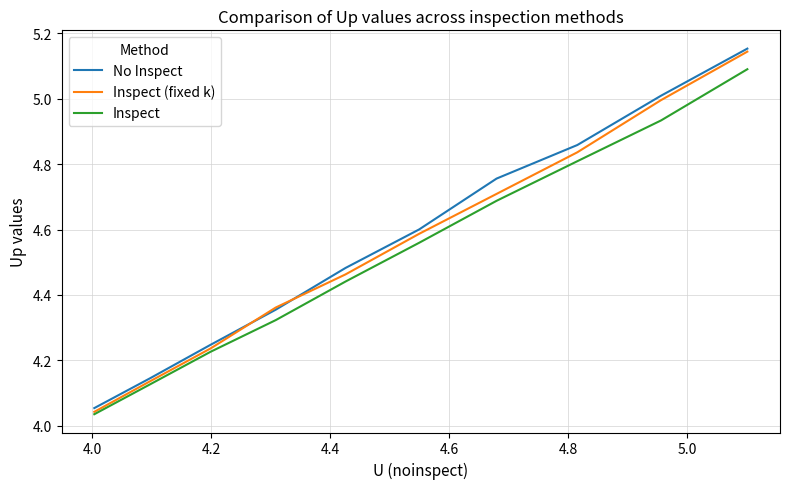

What are all the series names shown in the legend?

No Inspect, Inspect (fixed k), Inspect